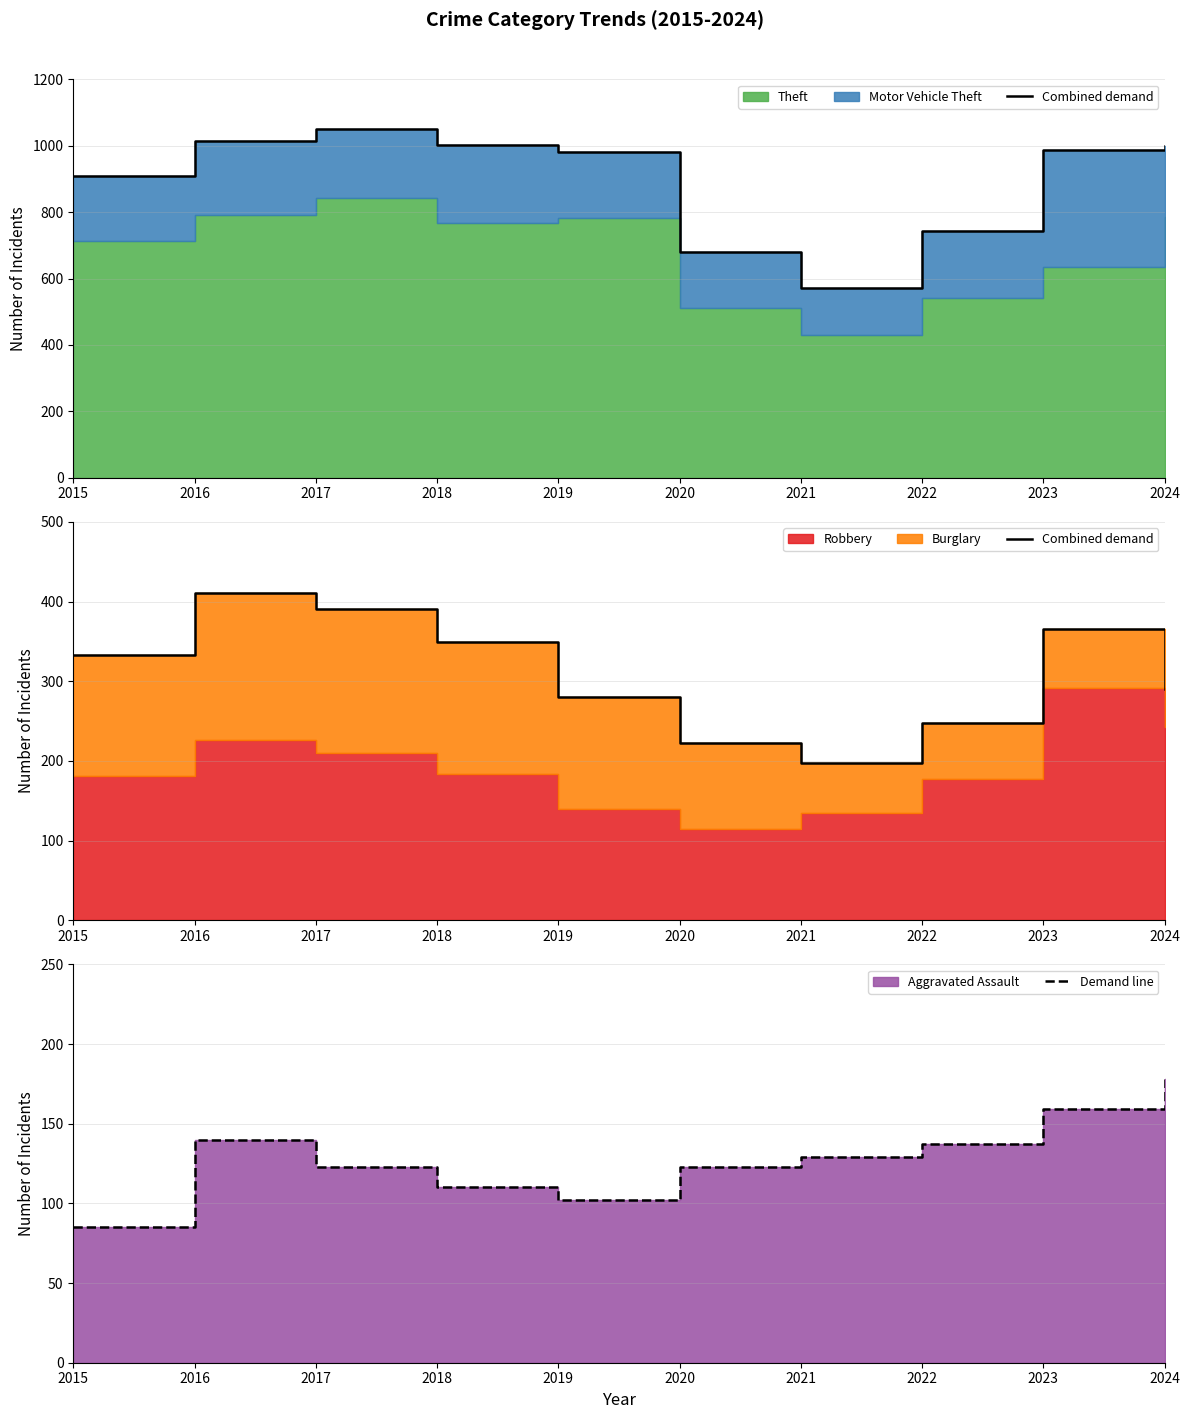

In Demand line, how many points are lower than both neighbors (excluding endpoints)?

1